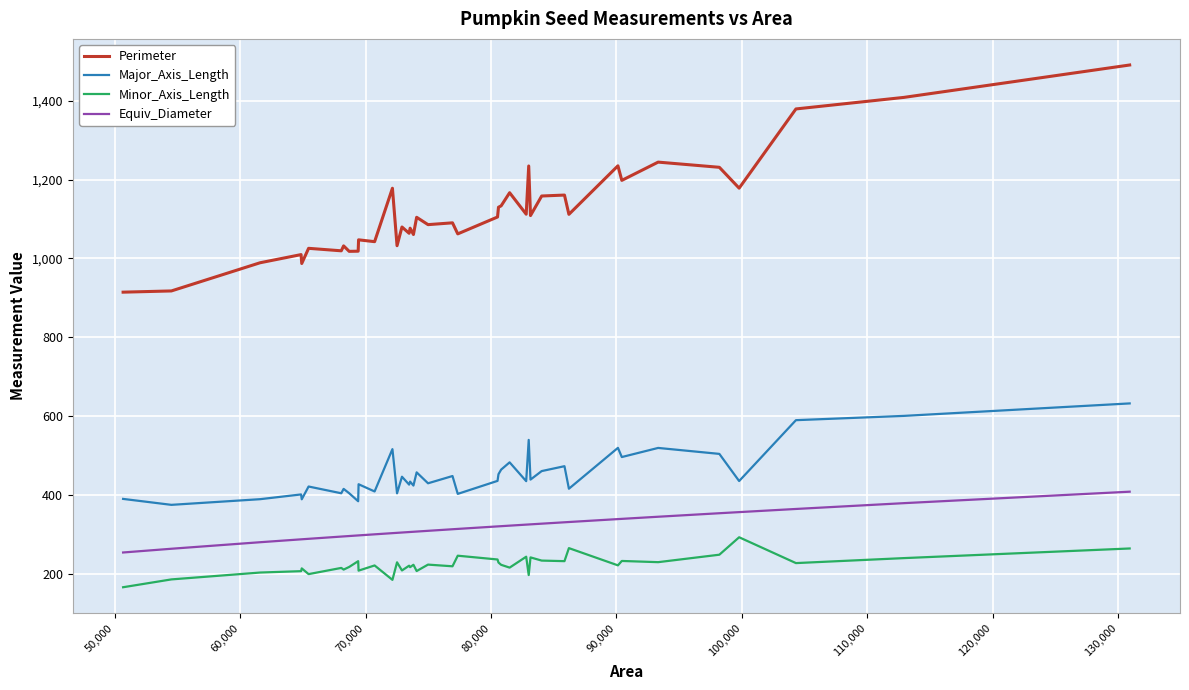

What is the sum of all Equiv_Diameter values?

12645.8